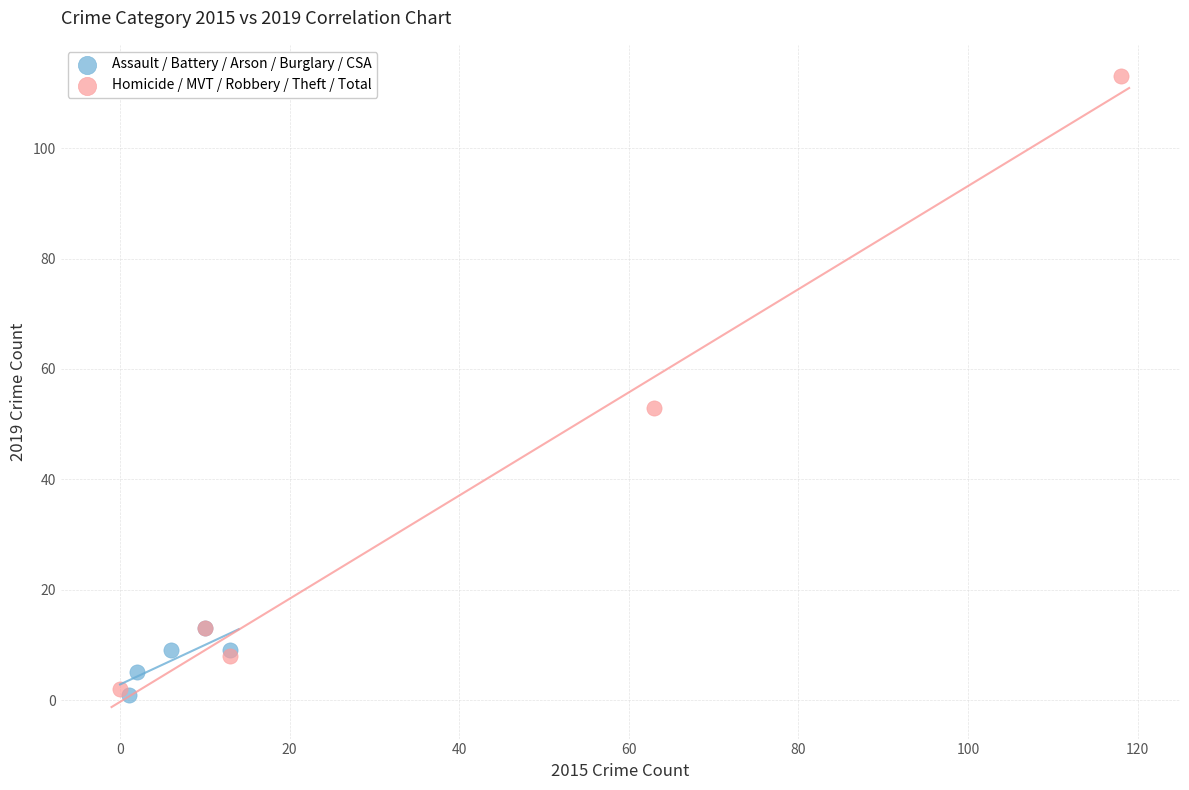

Which series contains the highest Y value?

Homicide / MVT / Robbery / Theft / Total